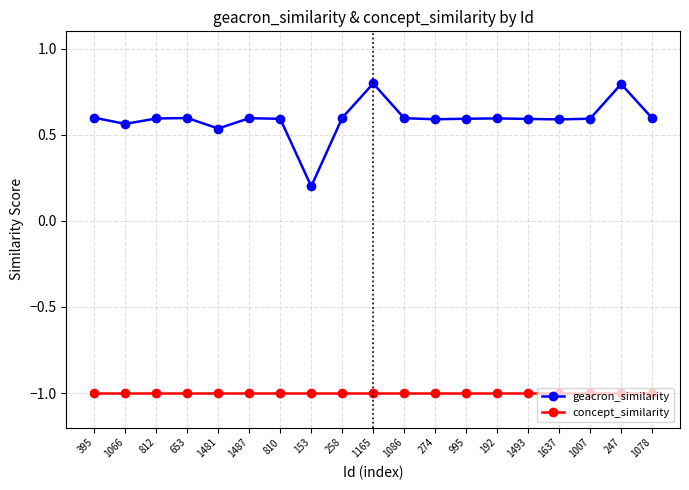

True or false: geacron_similarity and concept_similarity cross at least once.

False